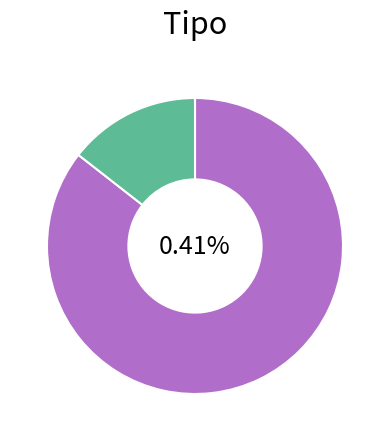

To the nearest percent, what percentage of the pie is EIA?

14%